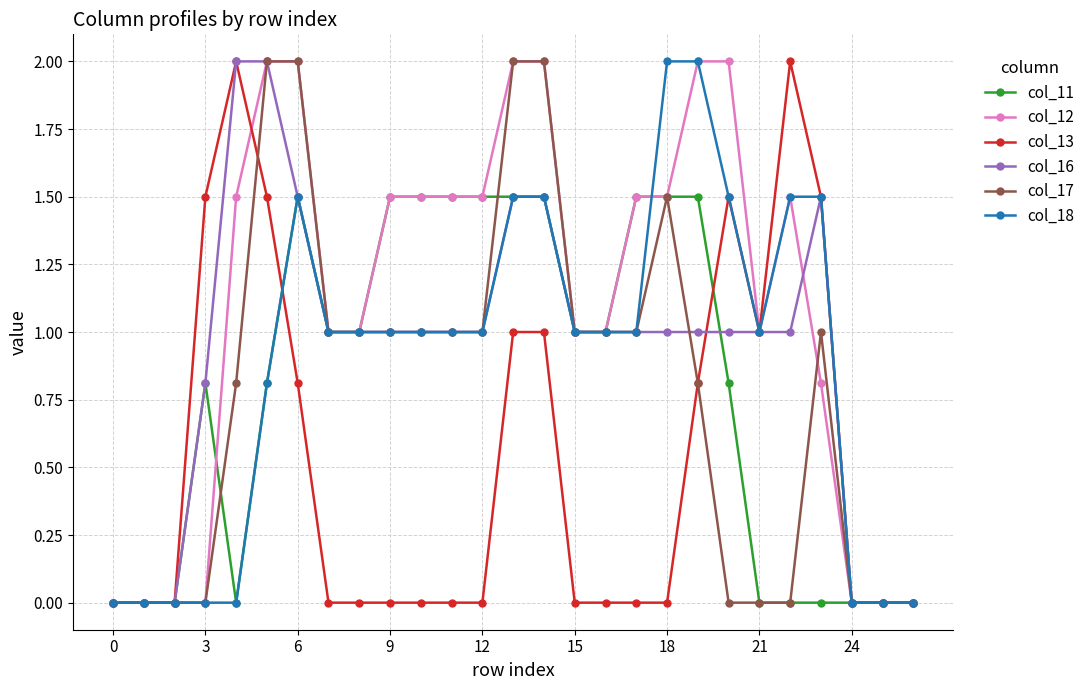

Does the chart display data point markers on the line(s)?

Yes